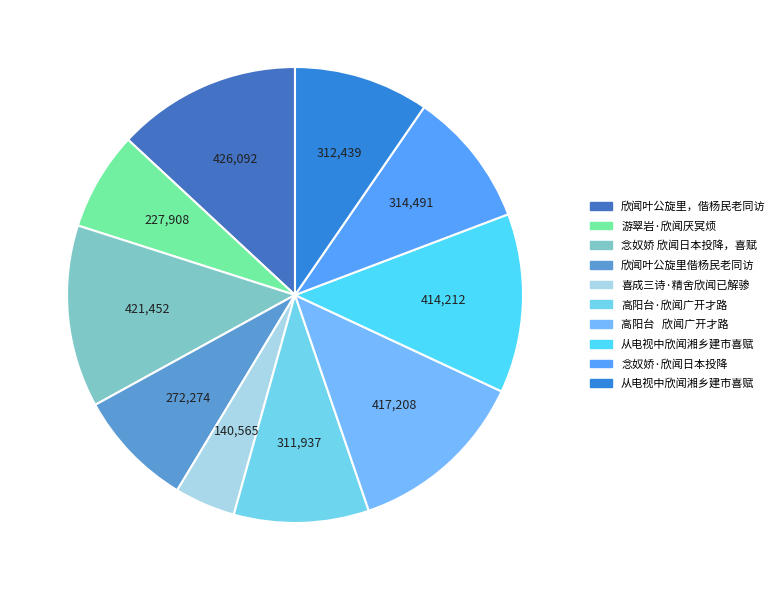

How many slices are in this pie chart?

10